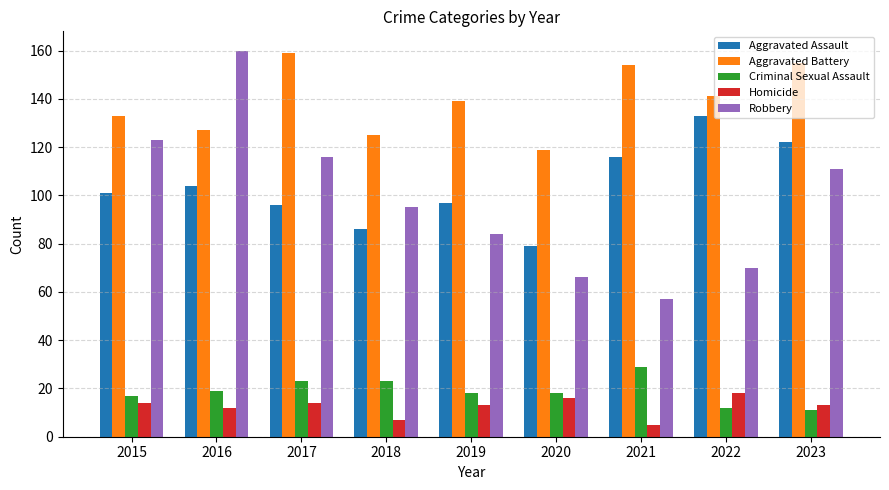

Where is Aggravated Assault nearest to the value 106?

2016